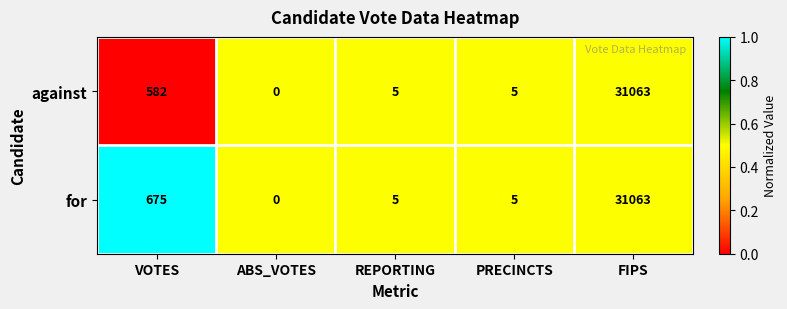

How many distinct data groups are displayed?

2